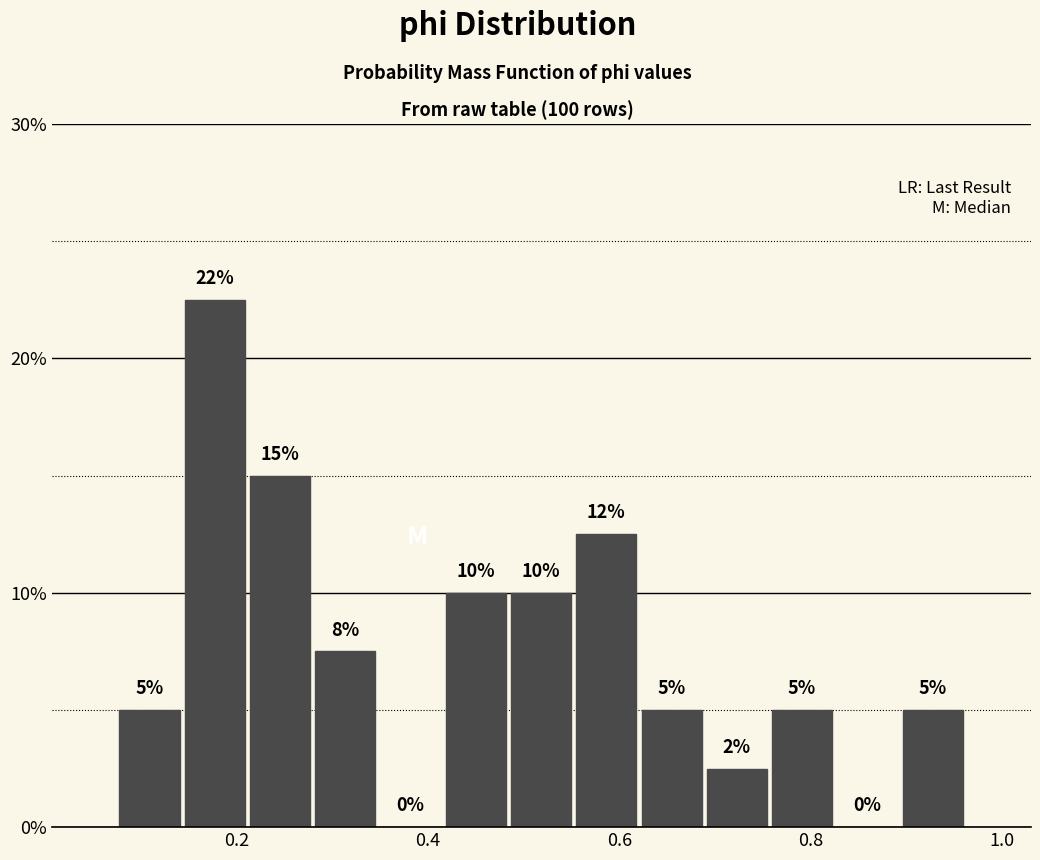

Read against the x-axis, roughly where is the centre of the tallest bar?

0.18